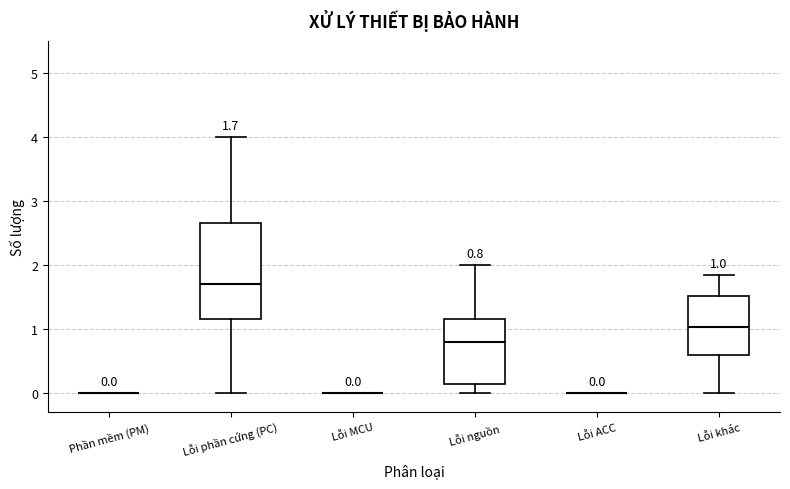

Comparing the boxes themselves (not the whiskers), which one is the tallest?

Lỗi phần cứng (PC)